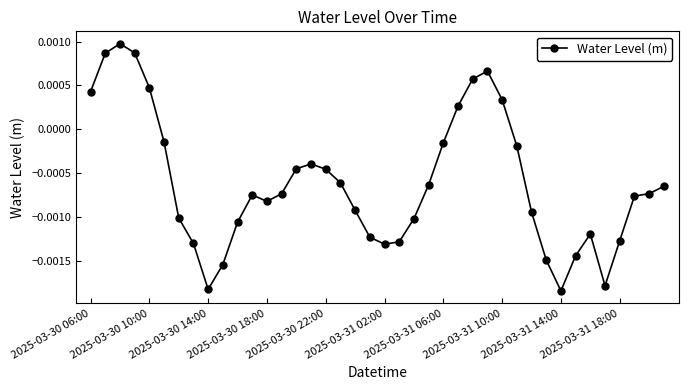

True or false: there are more than 0 points higher than both neighbors.

True